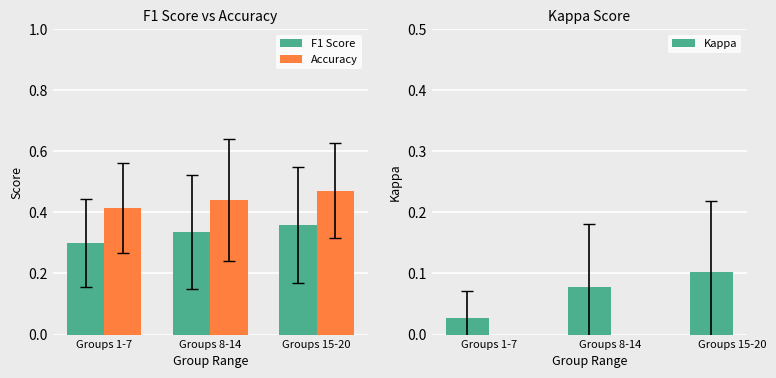

What is the label of the 2nd bar from the left?

Groups 8-14